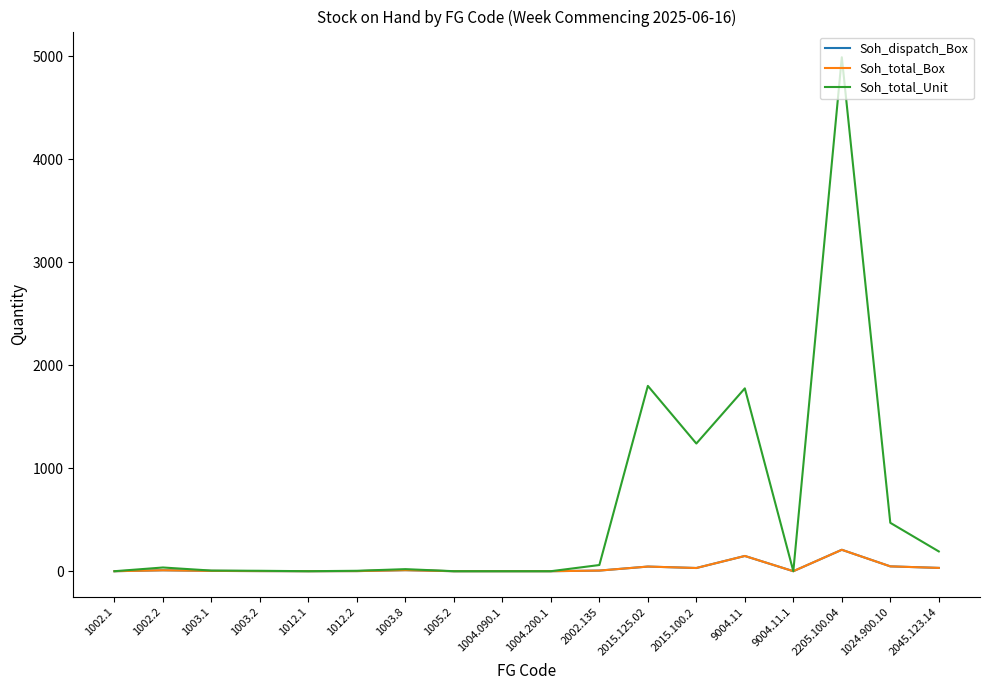

Does the chart have visible grid lines?

No